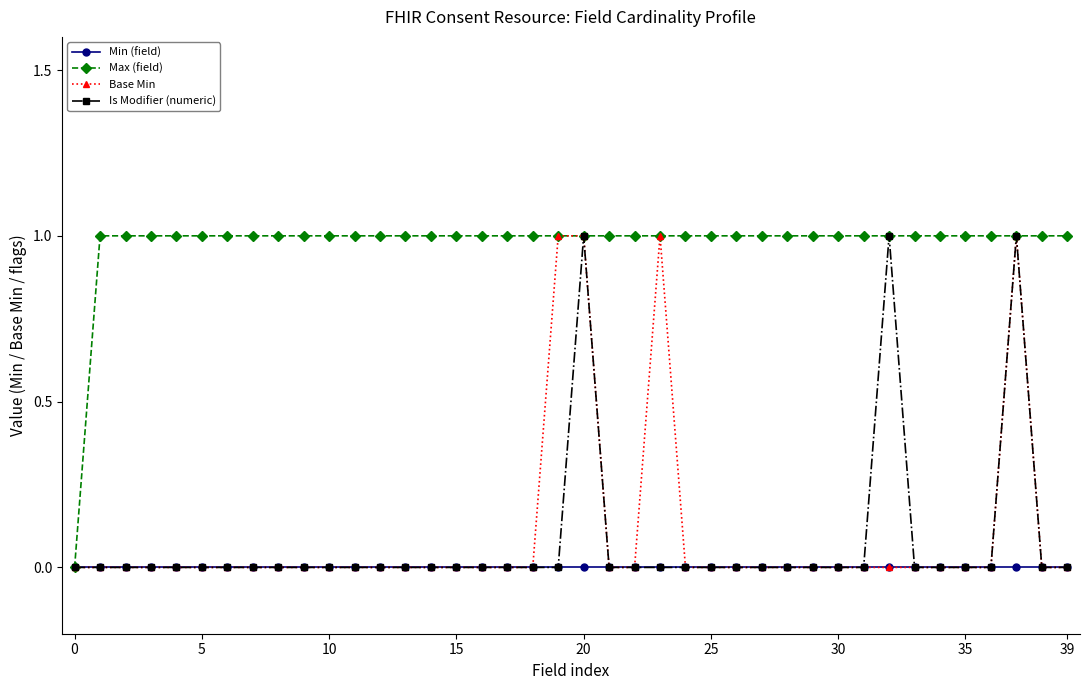

Does the chart have visible grid lines?

No